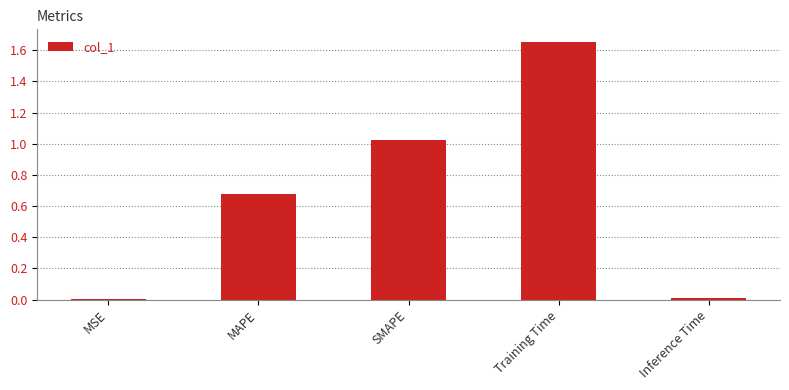

Between Training Time and MAPE, which is larger?

Training Time